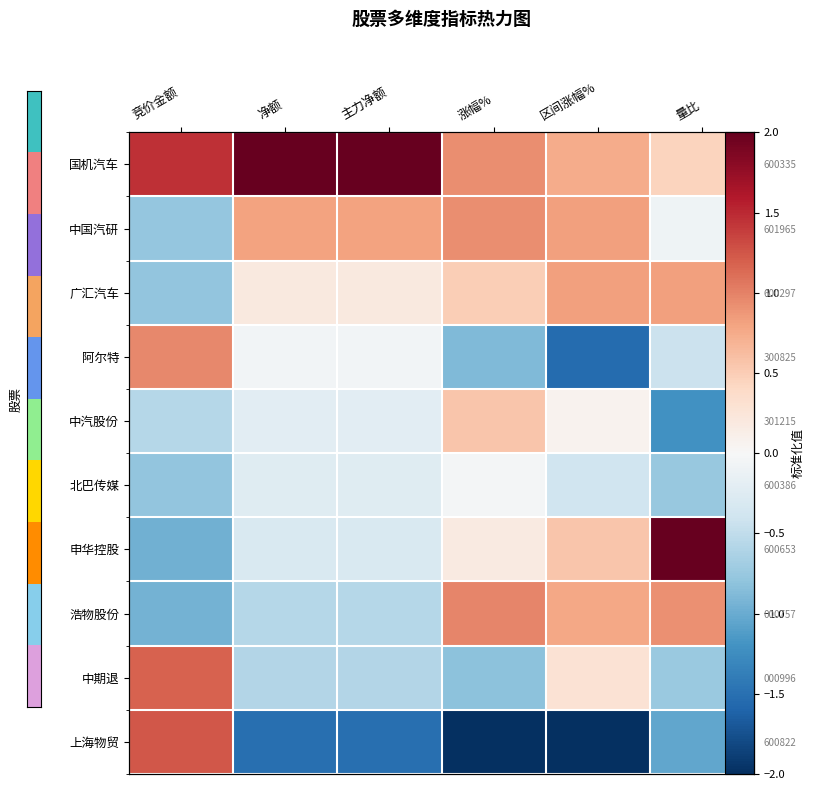

Which label corresponds to the largest value in the chart?

净额